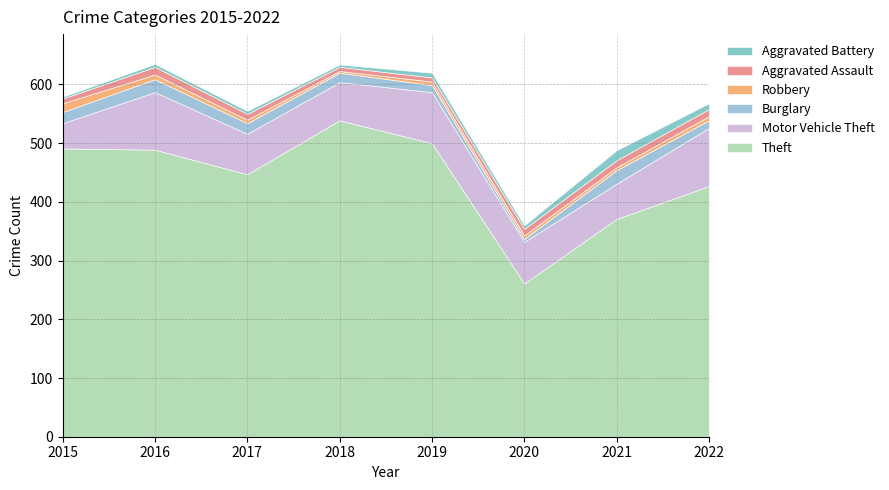

True or false: Motor Vehicle Theft and Burglary intersect in this chart.

False